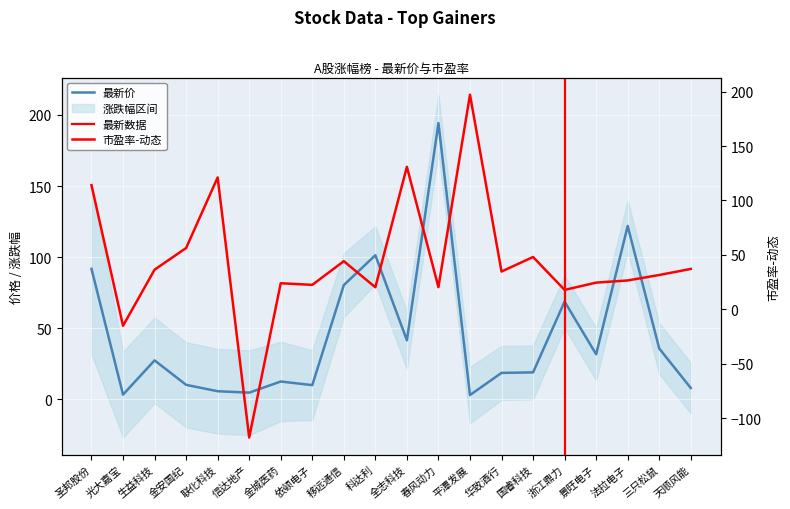

Reading left to right, transcribe all the data shown in this chart.

最新价: 圣邦股份=91.8	光大嘉宝=3.4	生益科技=27.4	金安国纪=10.3	联化科技=5.8	信达地产=4.8	金城医药=12.6	依顿电子=10.1	移远通信=80.4	科达利=101.4	全志科技=41.6	春风动力=194.3	平潭发展=3.1	华致酒行=18.6	国睿科技=19.0	浙江鼎力=68.8	景旺电子=31.8	法拉电子=122.0	三只松鼠=35.8	天顺风能=8.0
市盈率-动态: 圣邦股份=114.1	光大嘉宝=-15.1	生益科技=36.5	金安国纪=56.3	联化科技=121.1	信达地产=-117.6	金城医药=24.0	依顿电子=22.5	移远通信=44.2	科达利=20.3	全志科技=130.9	春风动力=20.4	平潭发展=197.1	华致酒行=34.8	国睿科技=48.1	浙江鼎力=17.9	景旺电子=24.6	法拉电子=26.6	三只松鼠=31.6	天顺风能=37.1